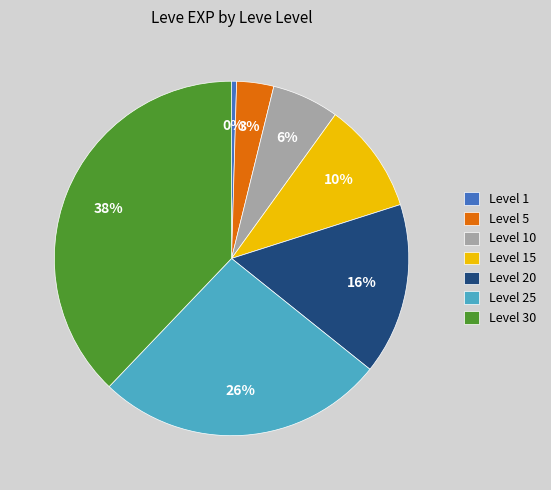

How many segments does this pie chart have?

7